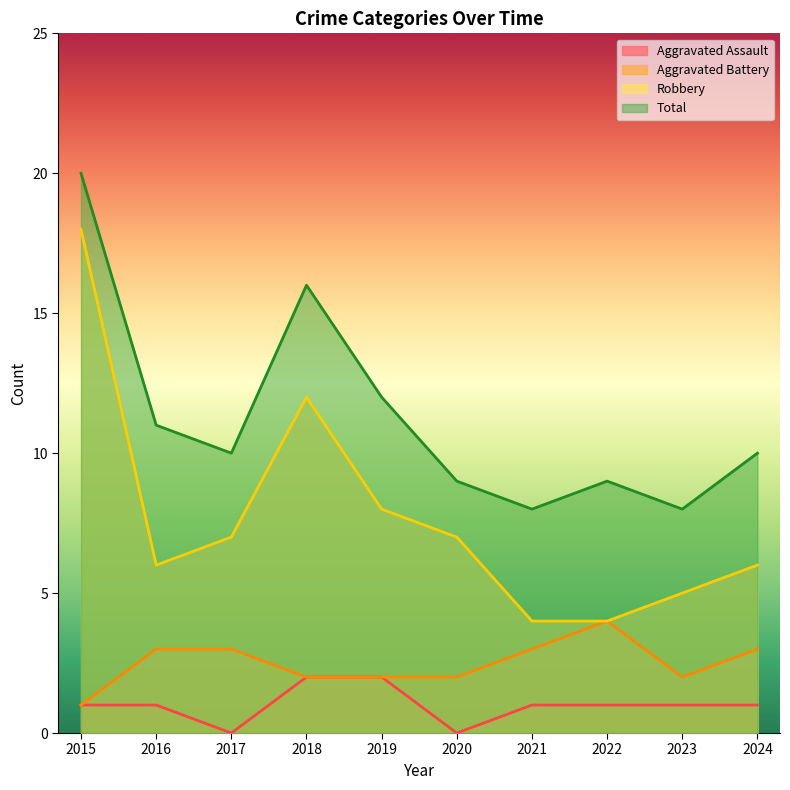

What is the value of the Total point at the 3rd from the left?

10